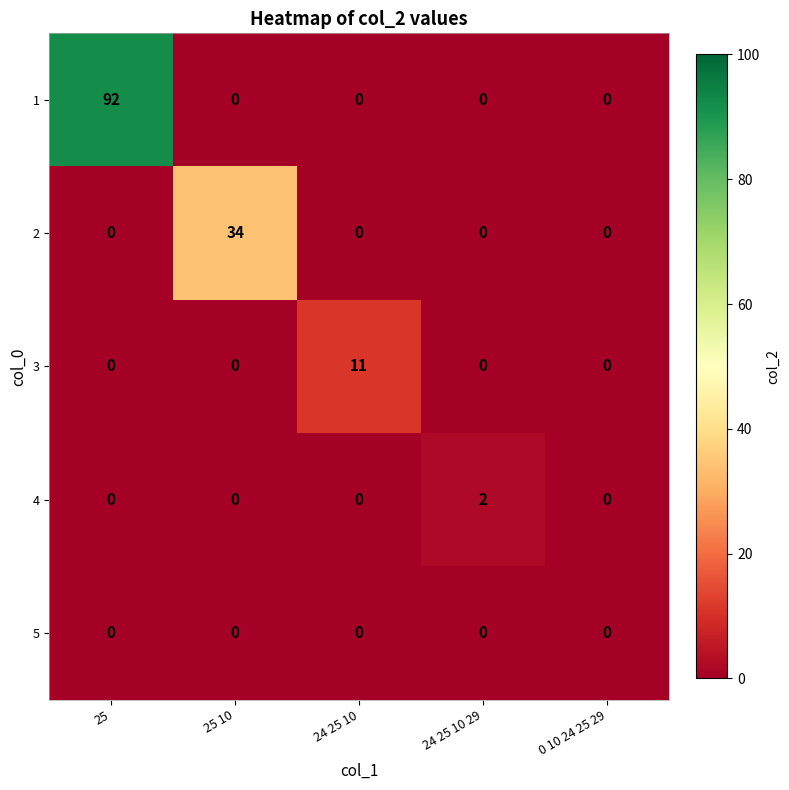

Which series has the widest spread of values?

1